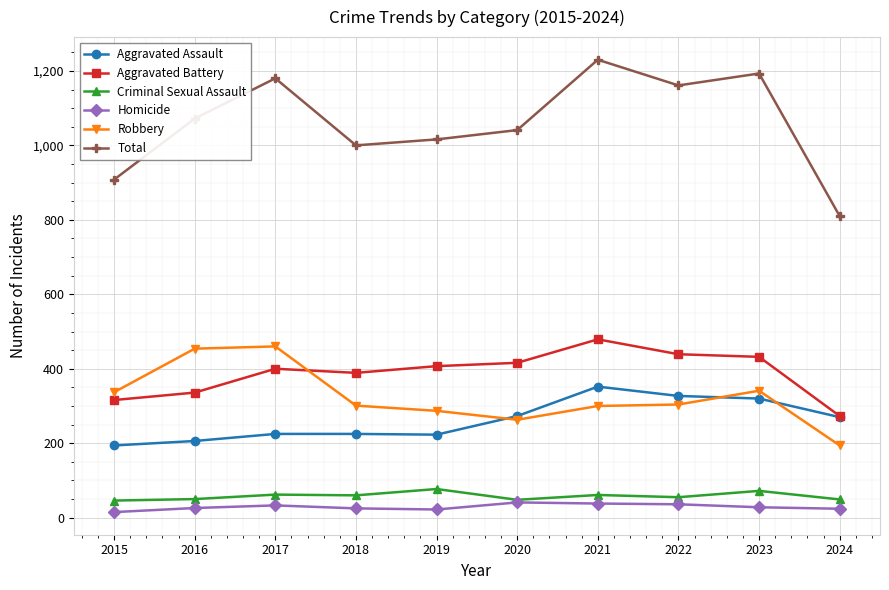

What is the value of the Aggravated Battery point at the 5th from the left?

407